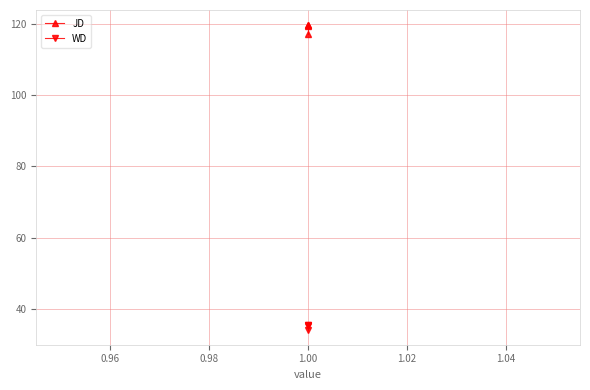

True or false: JD and WD cross at least once.

False